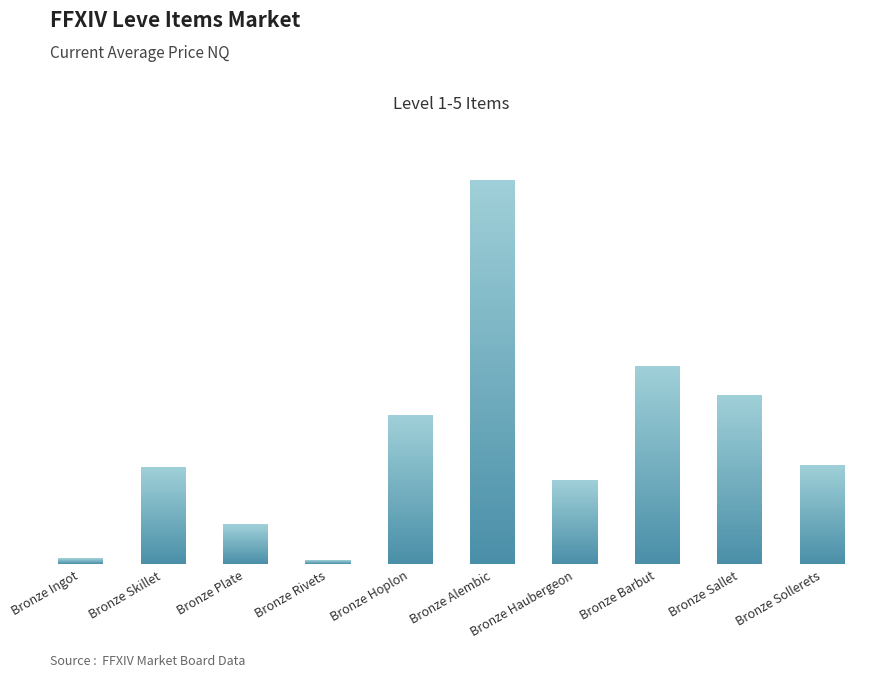

What is the value of the 9th bar from the left?

17091.0